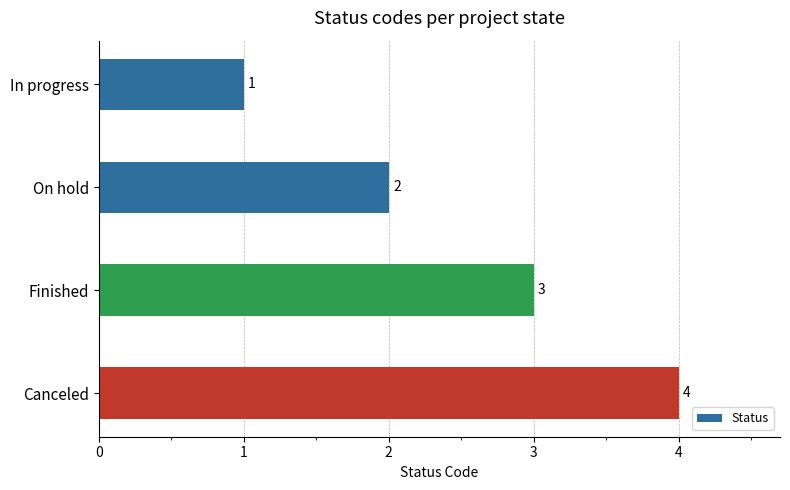

Approximately how many times larger is the value at In progress compared to Finished?

0.3